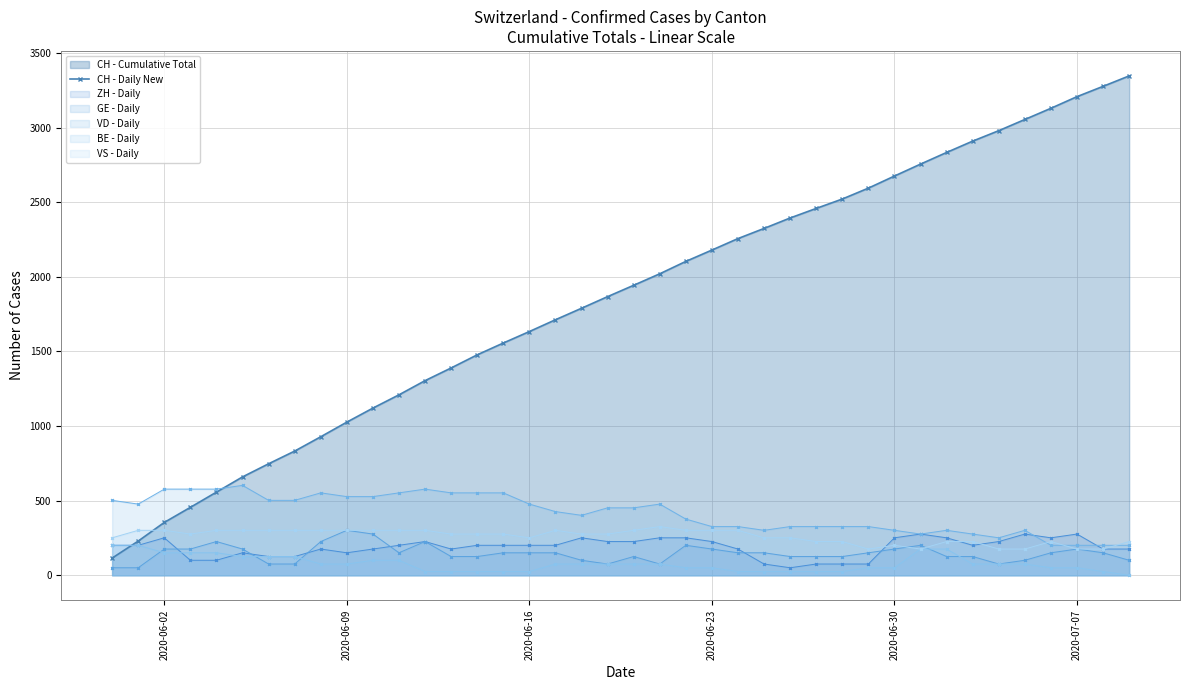

What is the maximum value shown in the chart?

3346.0